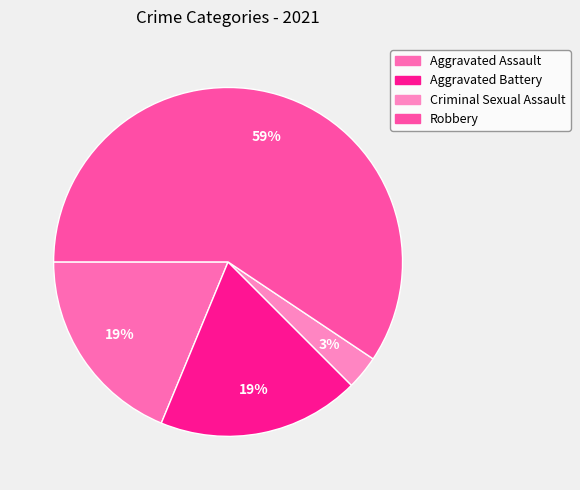

How many segments does this pie chart have?

4